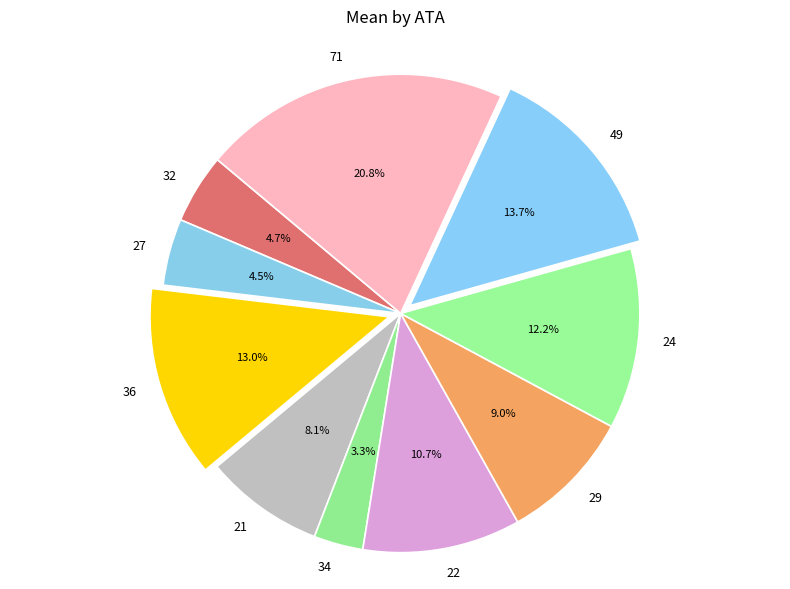

What is the smallest slice in the pie chart?

34